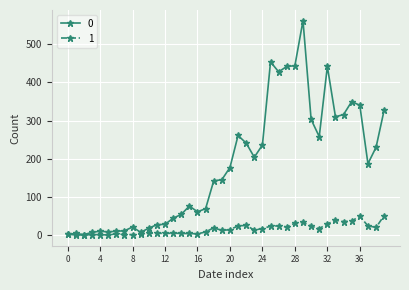

At how many categories does at least one series exceed 268?

12